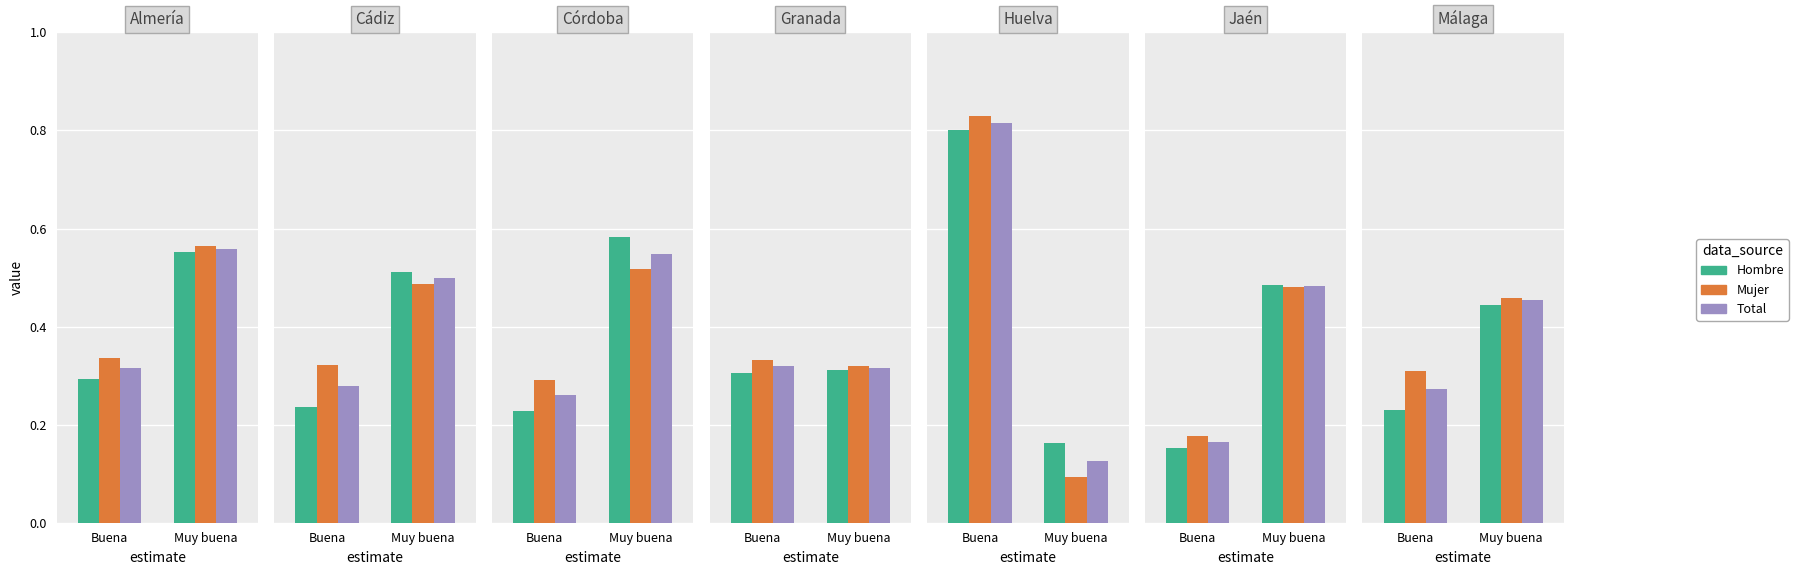

Are the bars grouped side by side (vs. stacked)?

Yes